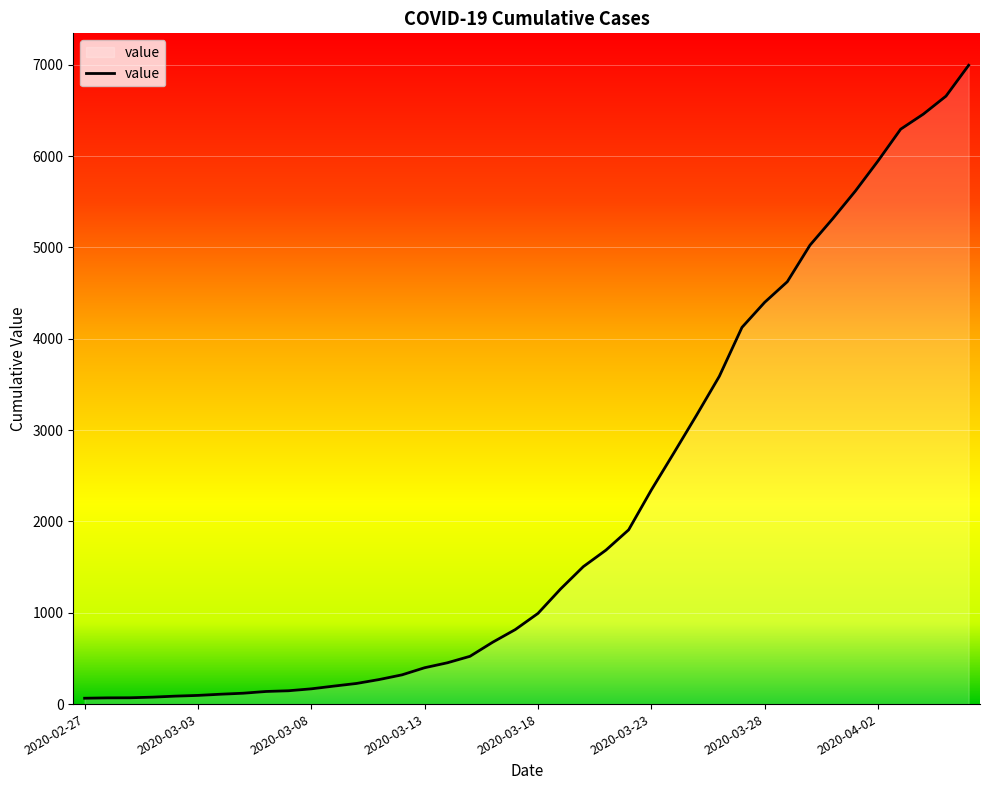

What is the maximum value shown in the chart?

6995